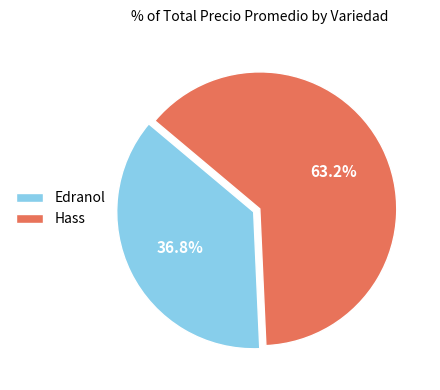

How many segments does this pie chart have?

2